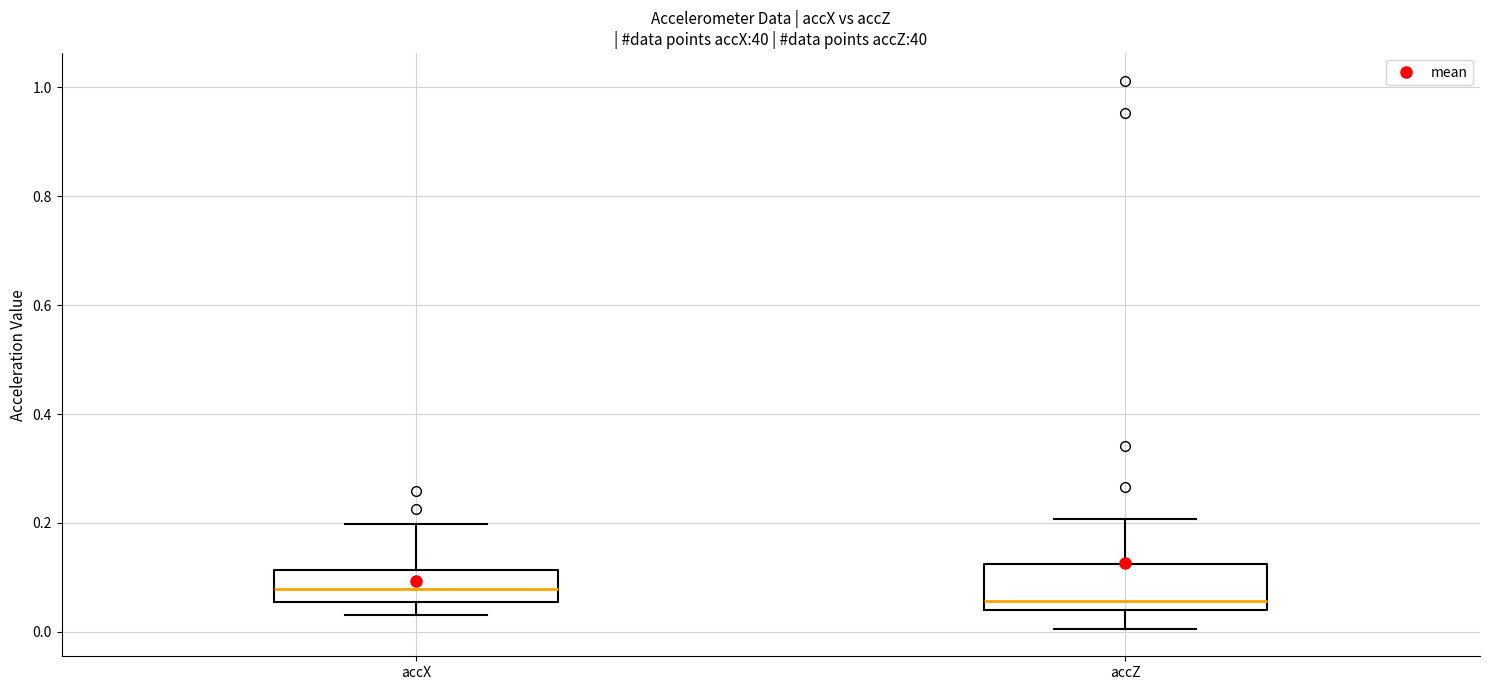

Which box has the lowest median line?

accZ